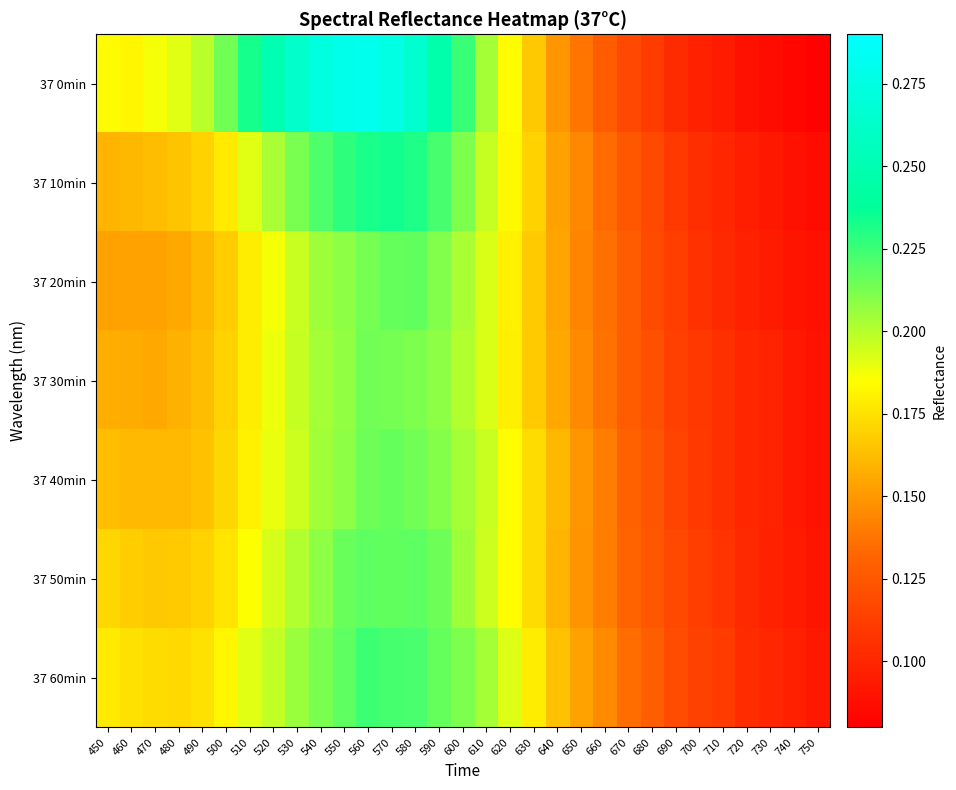

How many distinct data groups are displayed?

7